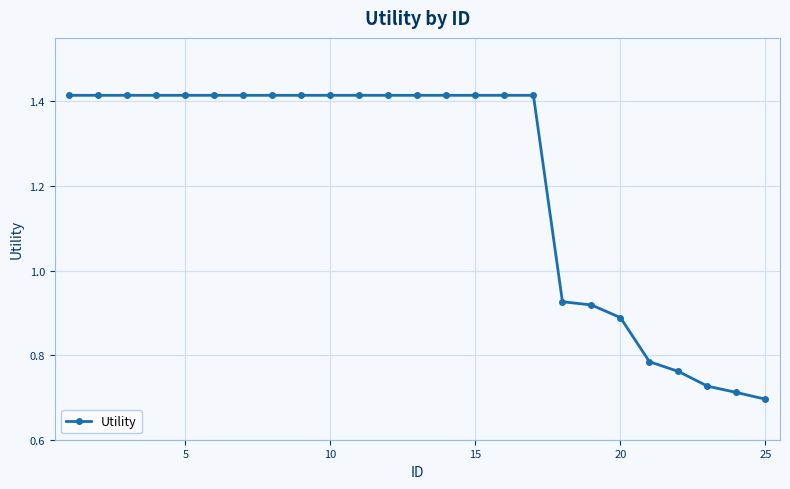

How many values are between 0 and 1?

8